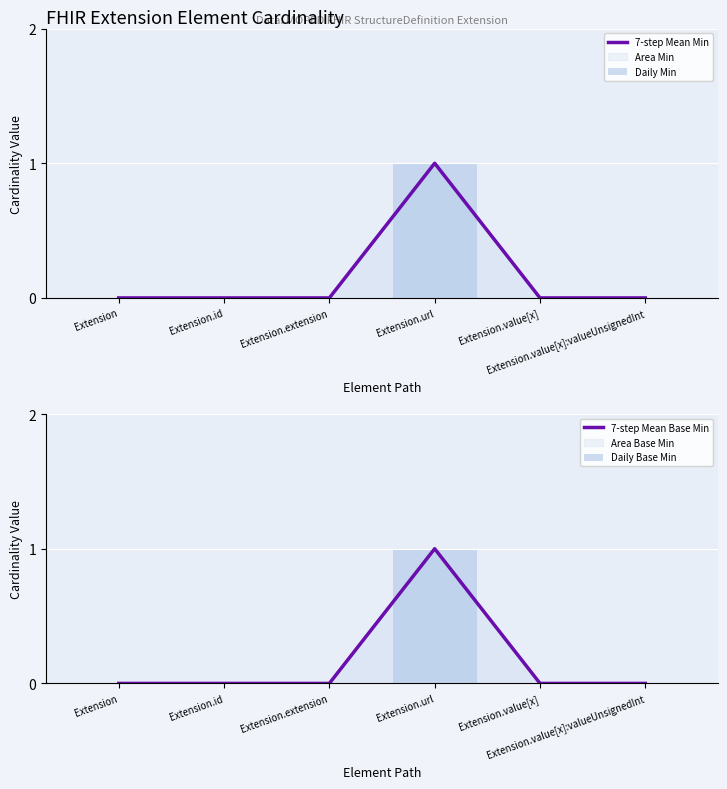

What is the label of the 6th bar from the left?

Extension.value[x]:valueUnsignedInt